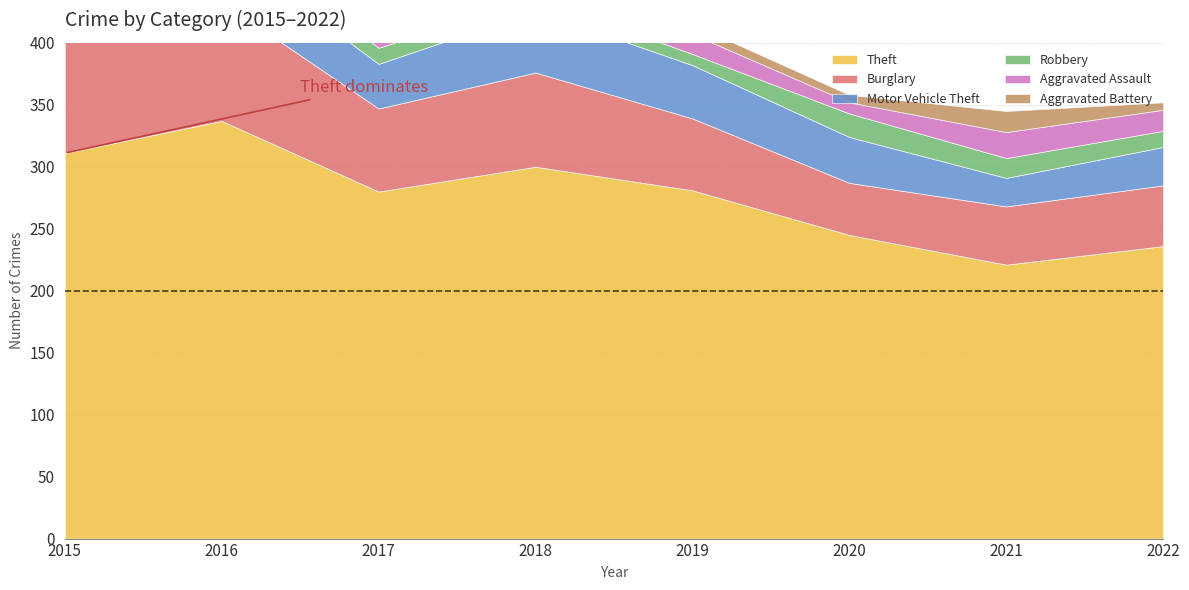

What is the difference between the highest and lowest values at 2020?

239